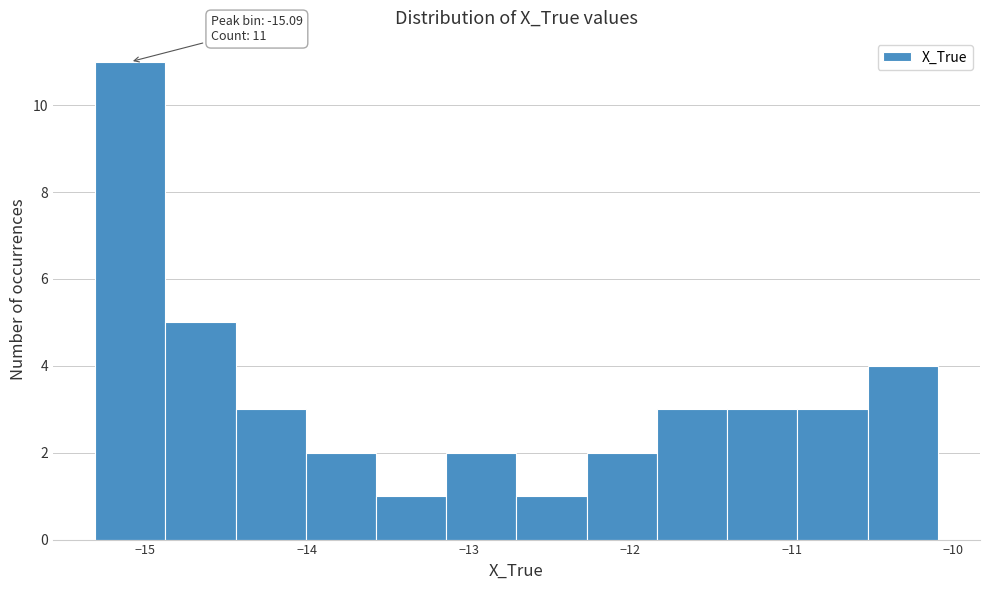

Over which range of the x-axis is the bar tallest?

-15.3 to -14.9